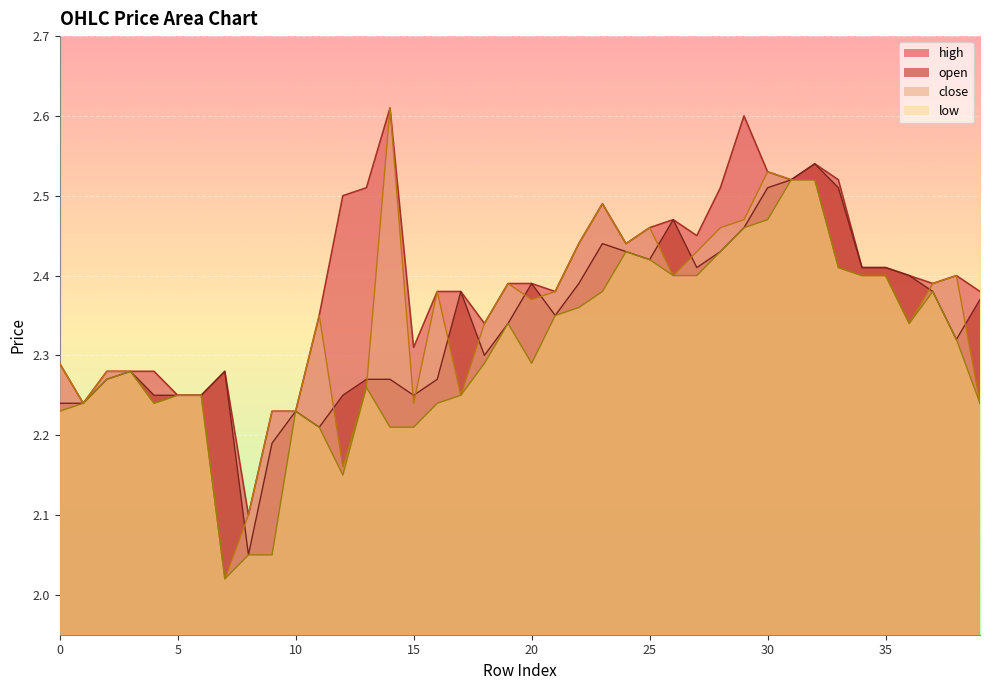

Reading left to right, extract all data points from this chart.

open: 0=2.2	1=2.2	2=2.3	3=2.3	4=2.2	5=2.2	6=2.2	7=2.3	8=2.0	9=2.2	10=2.2	11=2.2	12=2.2	13=2.3	14=2.3	15=2.2	16=2.3	17=2.4	18=2.3	19=2.3	20=2.4	21=2.4	22=2.4	23=2.4	24=2.4	25=2.4	26=2.5	27=2.4	28=2.4	29=2.5	30=2.5	31=2.5	32=2.5	33=2.5	34=2.4	35=2.4	36=2.4	37=2.4	38=2.3	39=2.4
high: 0=2.3	1=2.2	2=2.3	3=2.3	4=2.3	5=2.2	6=2.2	7=2.3	8=2.1	9=2.2	10=2.2	11=2.4	12=2.5	13=2.5	14=2.6	15=2.3	16=2.4	17=2.4	18=2.3	19=2.4	20=2.4	21=2.4	22=2.4	23=2.5	24=2.4	25=2.5	26=2.5	27=2.5	28=2.5	29=2.6	30=2.5	31=2.5	32=2.5	33=2.5	34=2.4	35=2.4	36=2.4	37=2.4	38=2.4	39=2.4
close: 0=2.3	1=2.2	2=2.3	3=2.3	4=2.2	5=2.2	6=2.2	7=2.0	8=2.1	9=2.2	10=2.2	11=2.4	12=2.2	13=2.3	14=2.6	15=2.2	16=2.4	17=2.2	18=2.3	19=2.4	20=2.4	21=2.4	22=2.4	23=2.5	24=2.4	25=2.5	26=2.4	27=2.4	28=2.5	29=2.5	30=2.5	31=2.5	32=2.5	33=2.4	34=2.4	35=2.4	36=2.3	37=2.4	38=2.4	39=2.2
low: 0=2.2	1=2.2	2=2.3	3=2.3	4=2.2	5=2.2	6=2.2	7=2.0	8=2.0	9=2.0	10=2.2	11=2.2	12=2.1	13=2.3	14=2.2	15=2.2	16=2.2	17=2.2	18=2.3	19=2.3	20=2.3	21=2.4	22=2.4	23=2.4	24=2.4	25=2.4	26=2.4	27=2.4	28=2.4	29=2.5	30=2.5	31=2.5	32=2.5	33=2.4	34=2.4	35=2.4	36=2.3	37=2.4	38=2.3	39=2.2